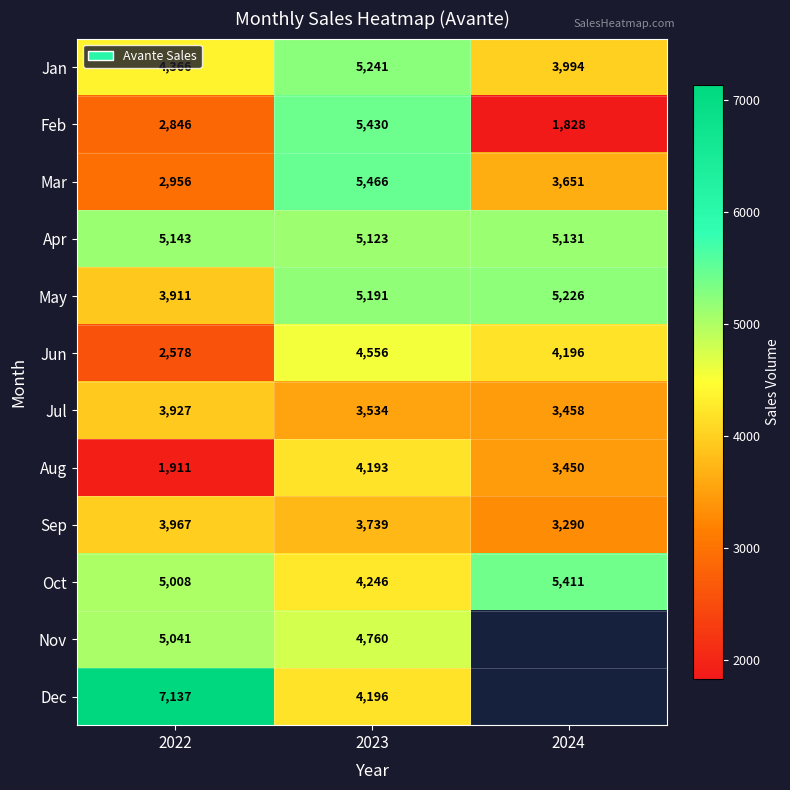

Between 2024 and 2023, which is larger?

2023